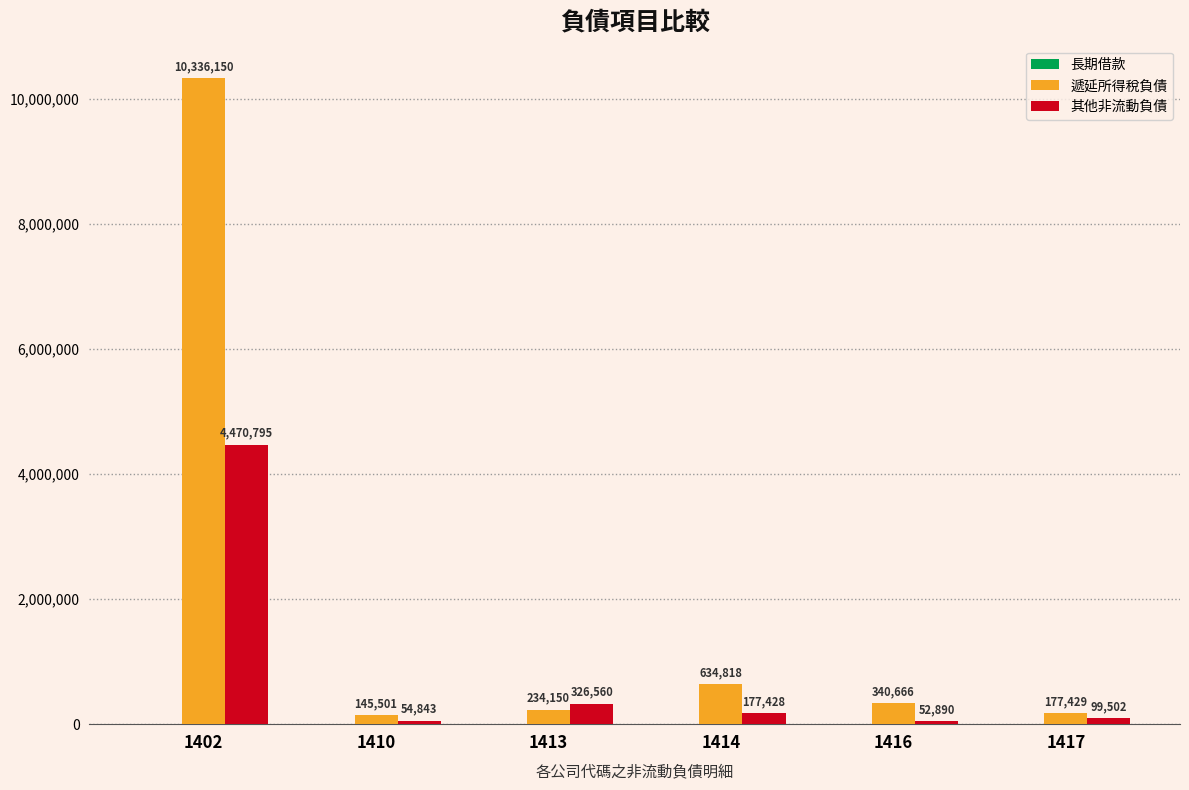

Where is 其他非流動負債 nearest to the value 2261842?

1413